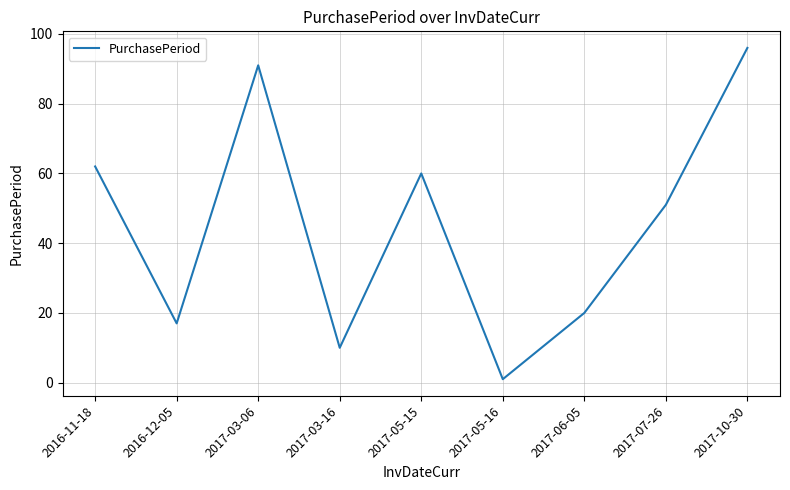

At which label is the value closest to 48?

2017-07-26